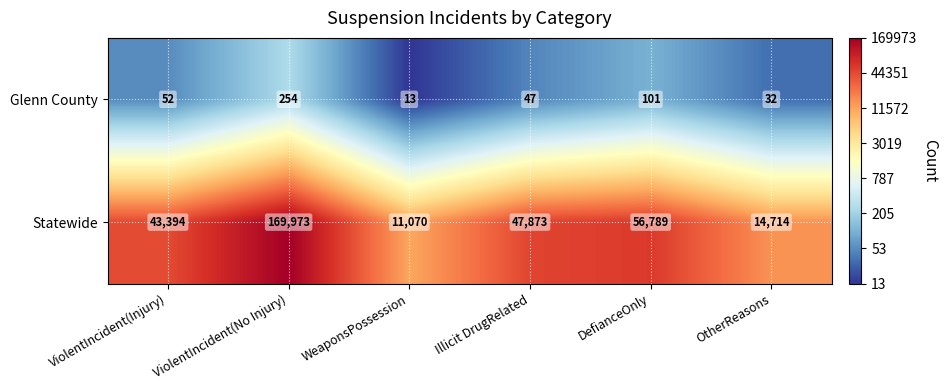

What is the total value across all series at OtherReasons?

14746